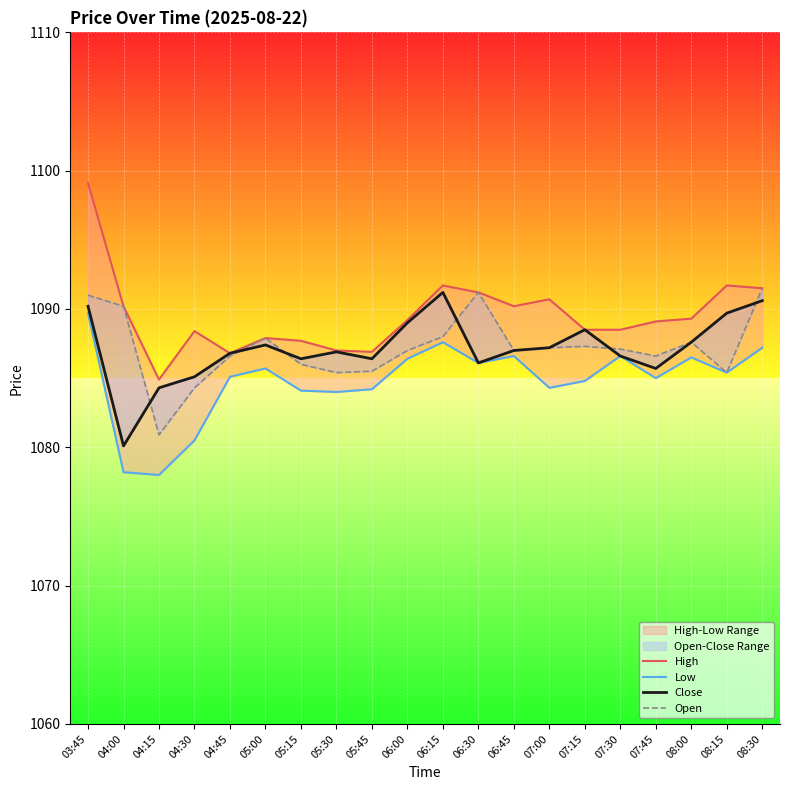

At how many categories does at least one series exceed 1079?

20